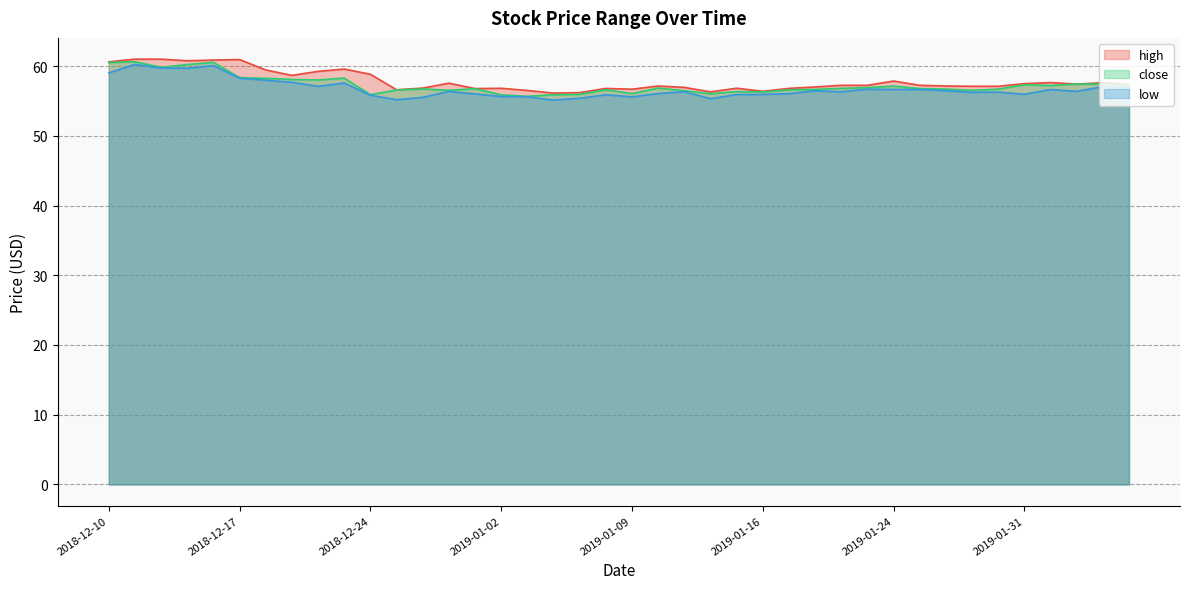

How many data points in close are less than 56?

5